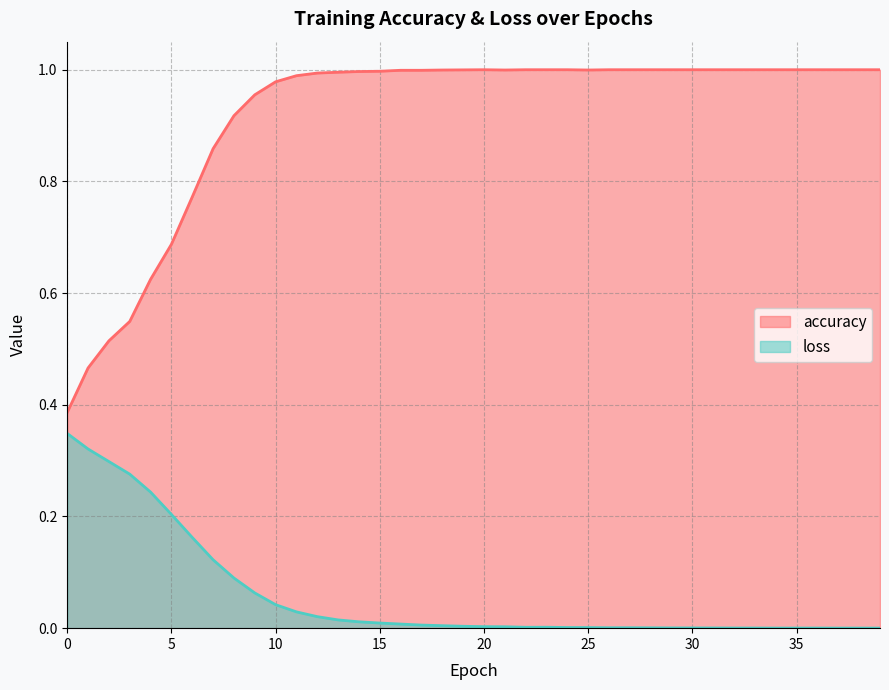

At which category is the sum across all series the highest?

10